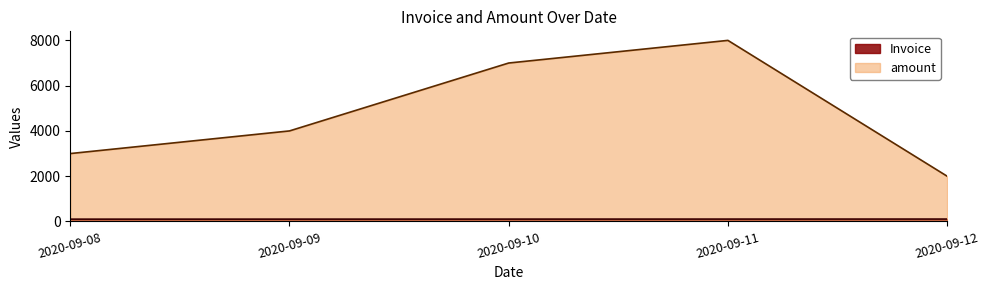

Reading left to right, transcribe all the data shown in this chart.

Invoice: 2020-09-08=101	2020-09-09=102	2020-09-10=103	2020-09-11=104	2020-09-12=105
amount: 2020-09-08=2999	2020-09-09=3999	2020-09-10=6999	2020-09-11=7999	2020-09-12=1999